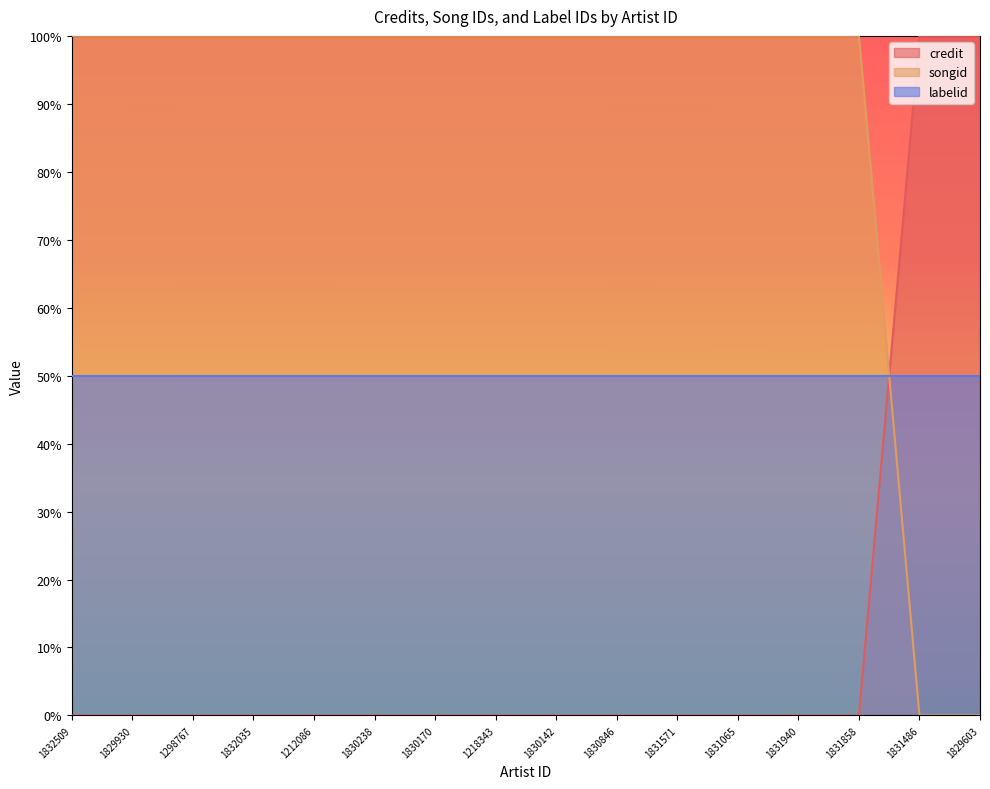

True or false: songid has more than 2 points higher than both neighbors.

False